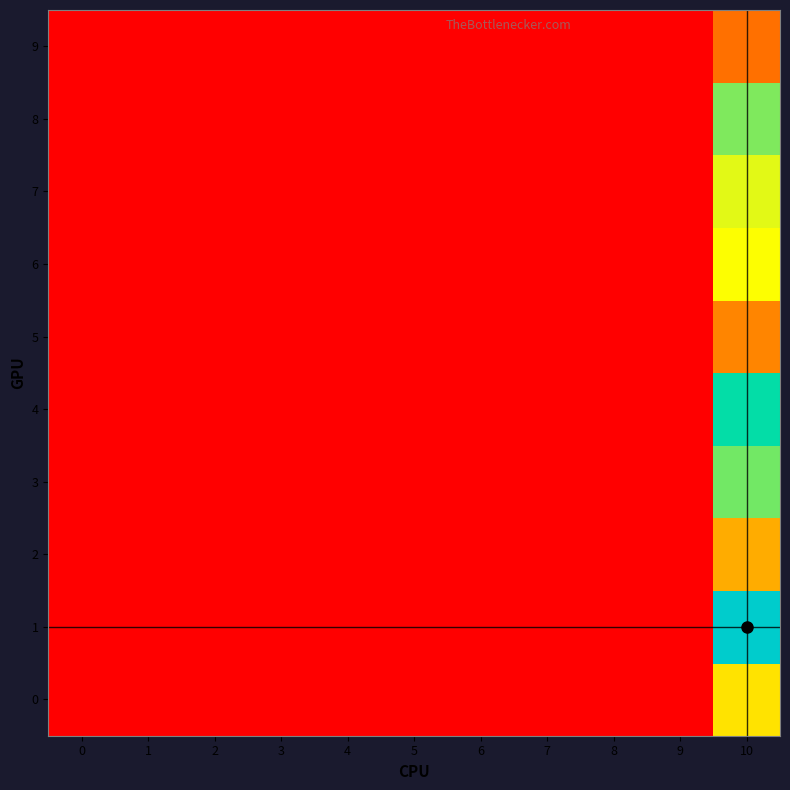

How many series are shown in this chart?

10